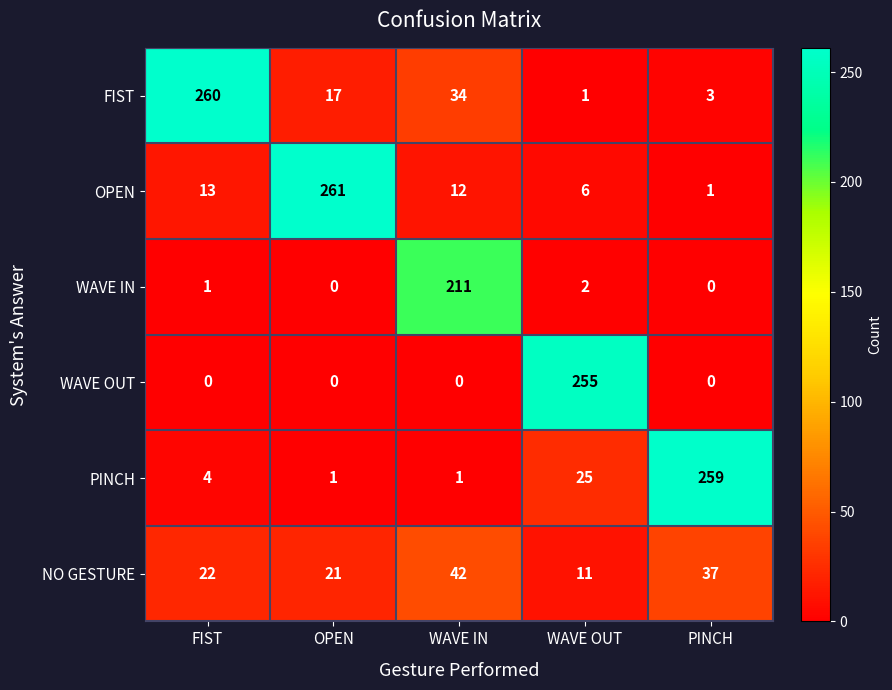

True or false: WAVE OUT has a value of 106 at WAVE IN.

False